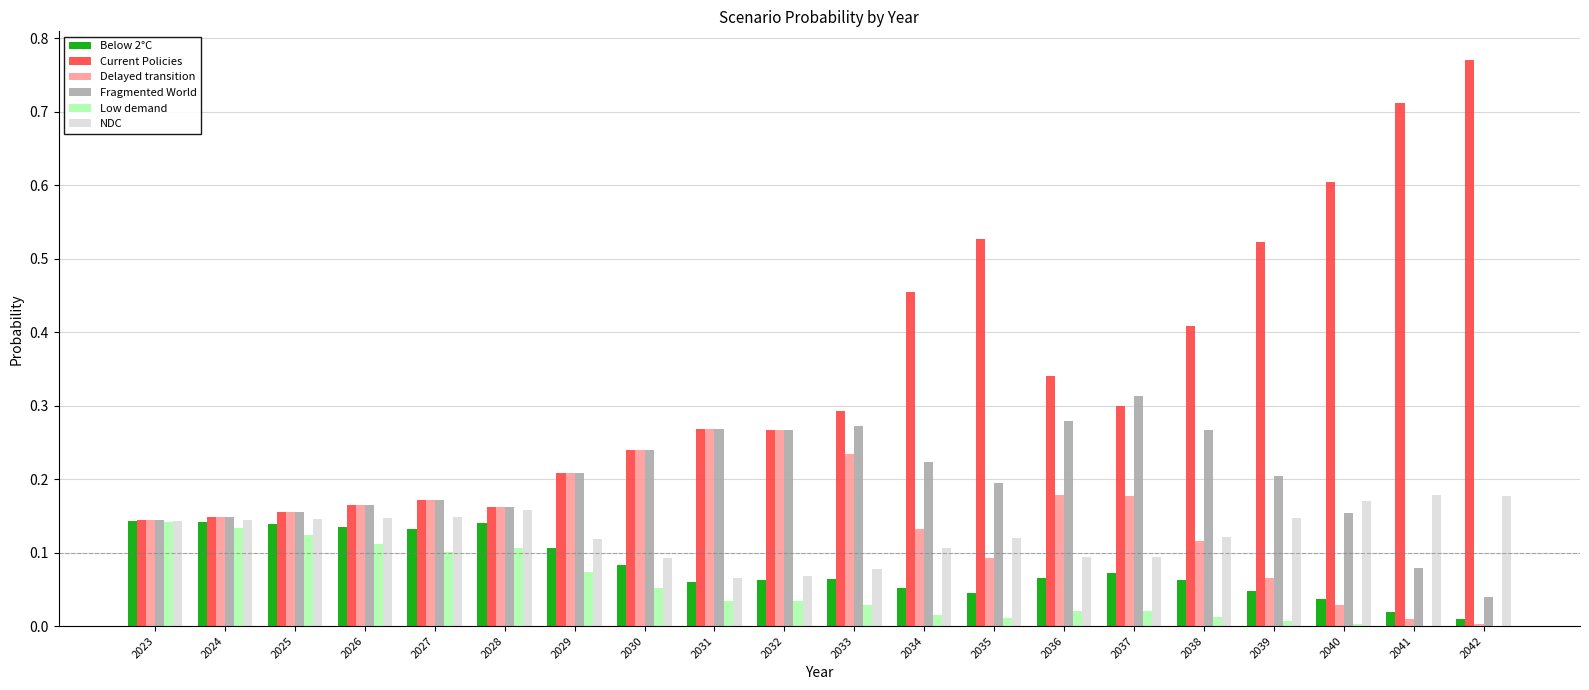

True or false: NDC has a value of 0.0 at 2029.

False